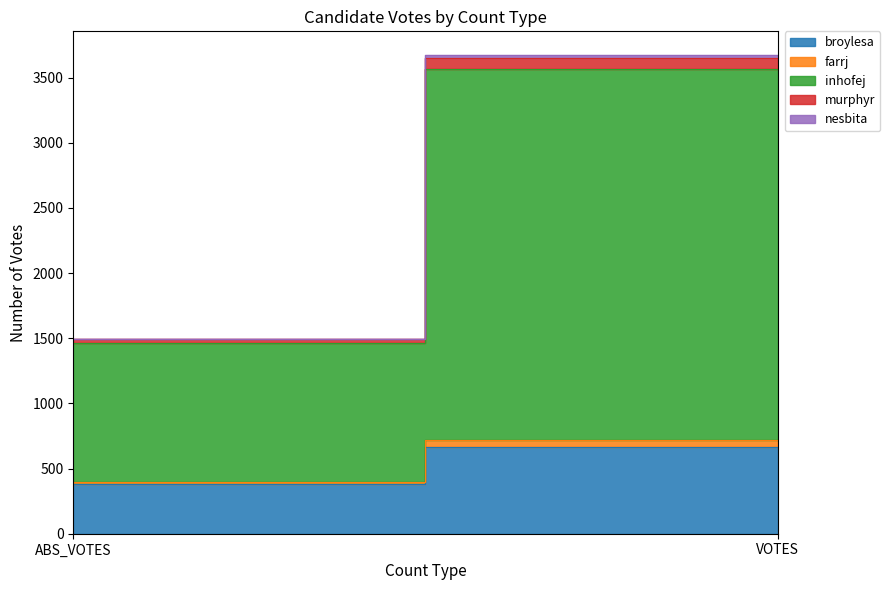

Which has a higher value, ABS_VOTES or VOTES?

VOTES